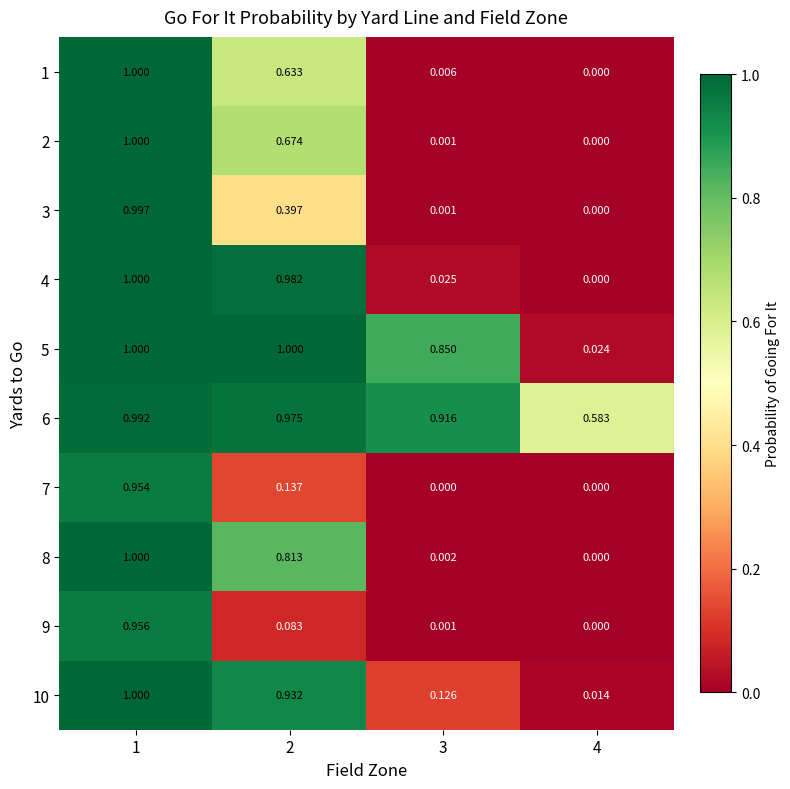

Between 3 and 4, which series saw the biggest shift?

5